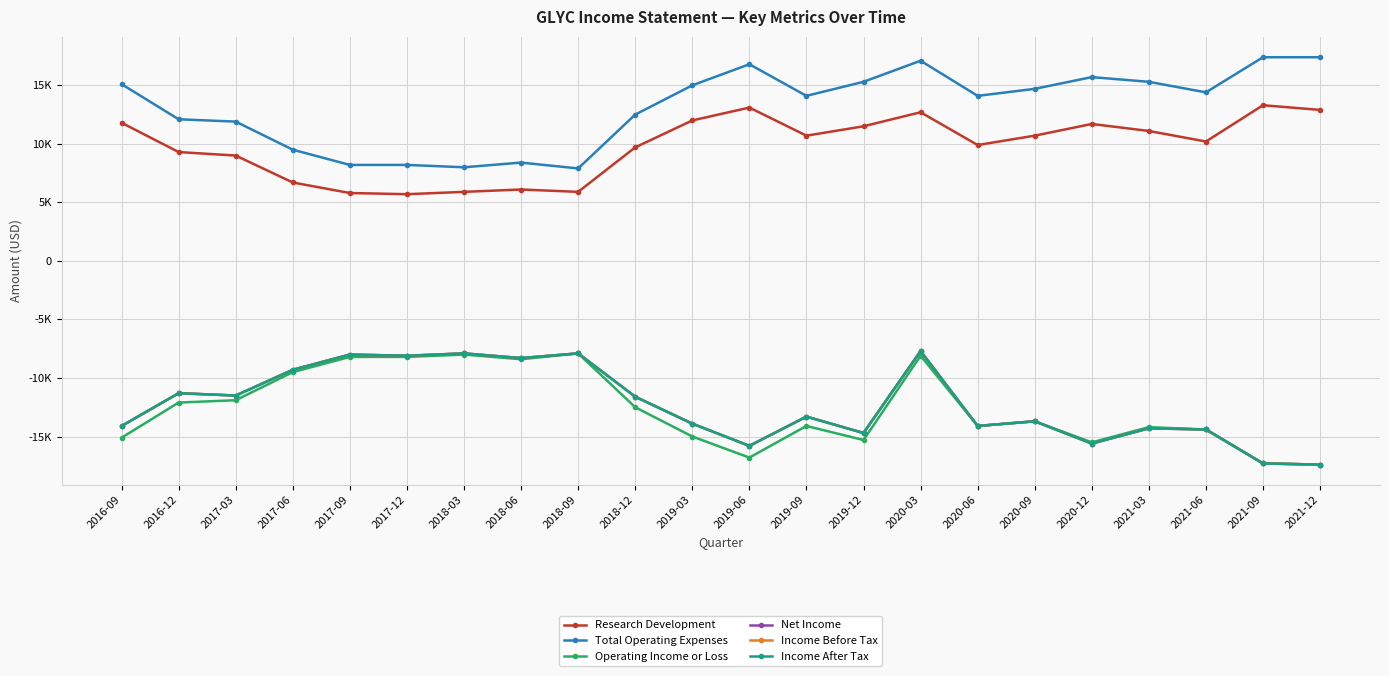

What is the value of the Research Development point at the 20th from the left?

10200